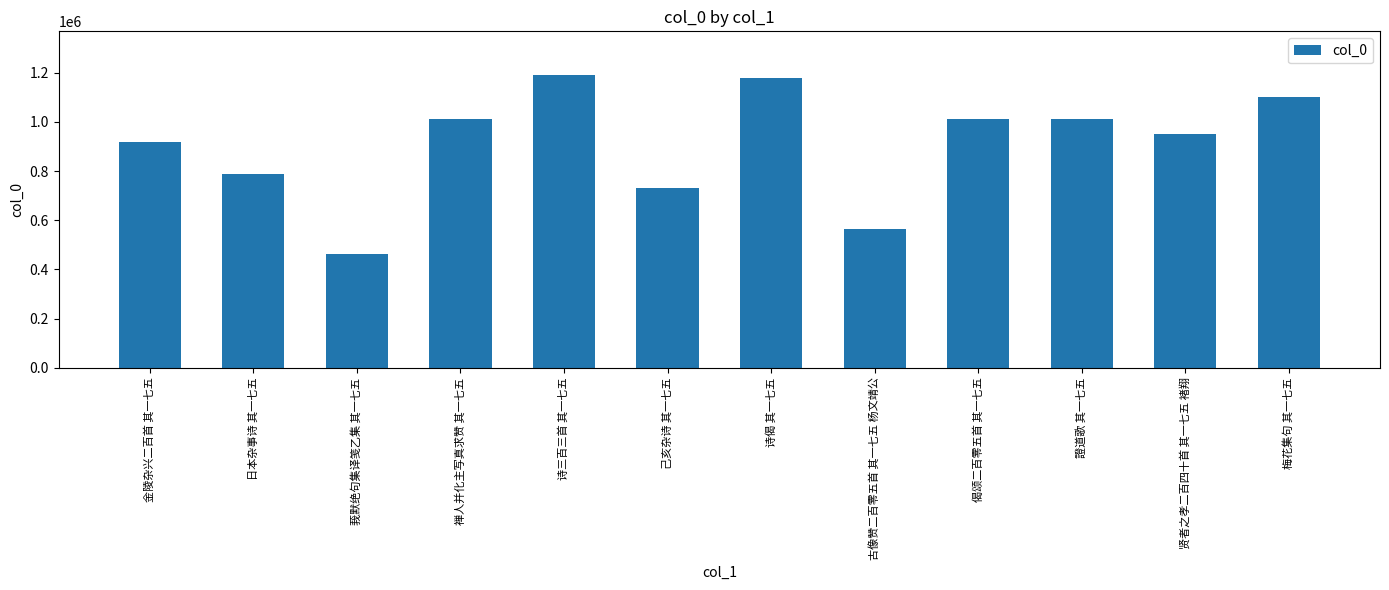

What is the minimum value shown in the chart?

463497